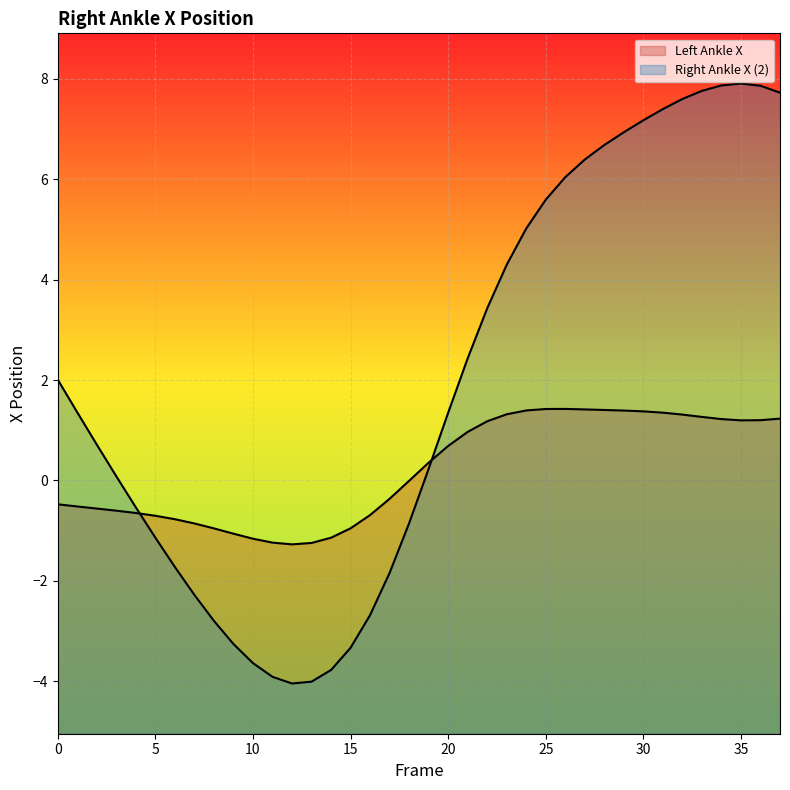

What is the total value across all series at 15?

-4.3